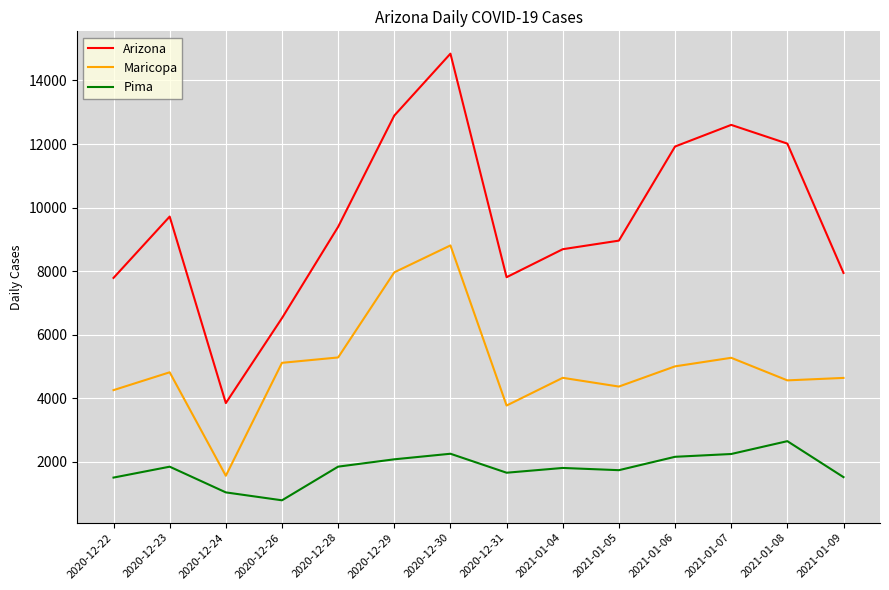

Rank the series by their maximum value, from highest to lowest.

Arizona, Maricopa, Pima